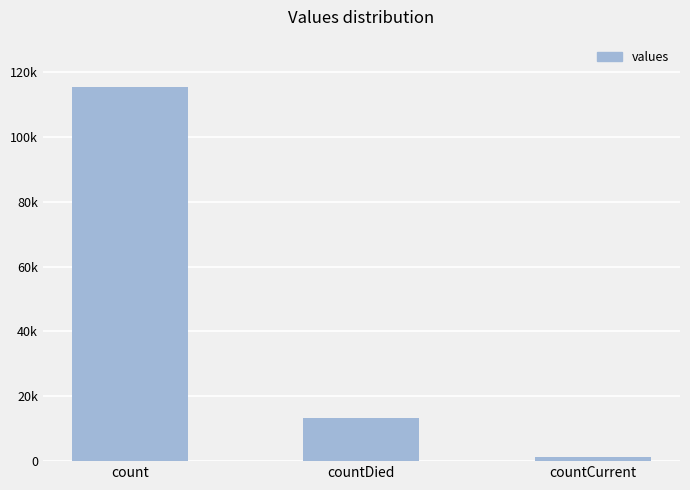

What position from the right is countDied?

2